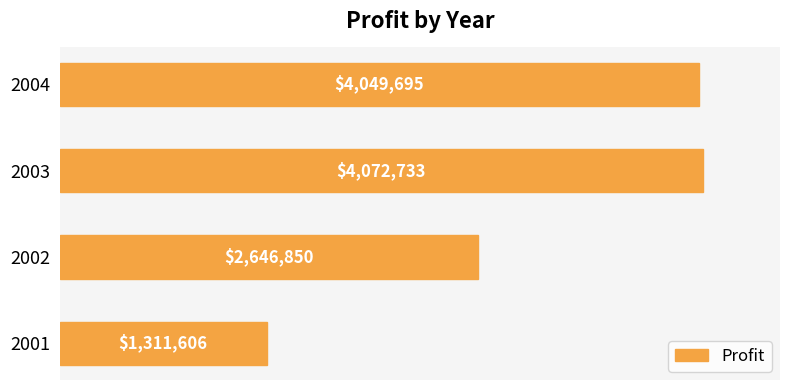

Between 2002 and 2004, which is larger?

2004